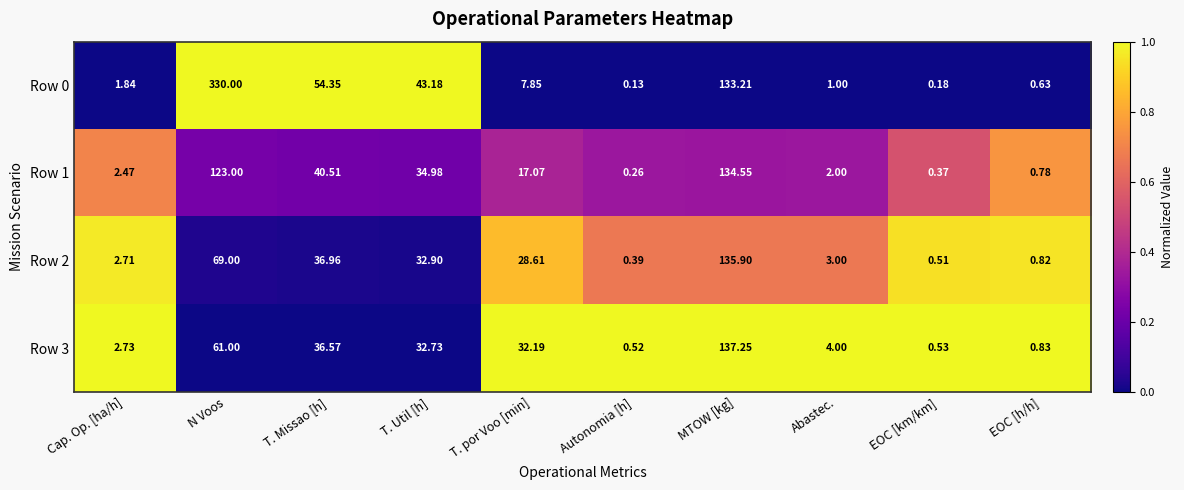

List the labels in order of Row 2 value, largest first.

MTOW [kg], N Voos, T. Missao [h], T. Util [h], T. por Voo [min], Abastec., Cap. Op. [ha/h], EOC [h/h], EOC [km/km], Autonomia [h]